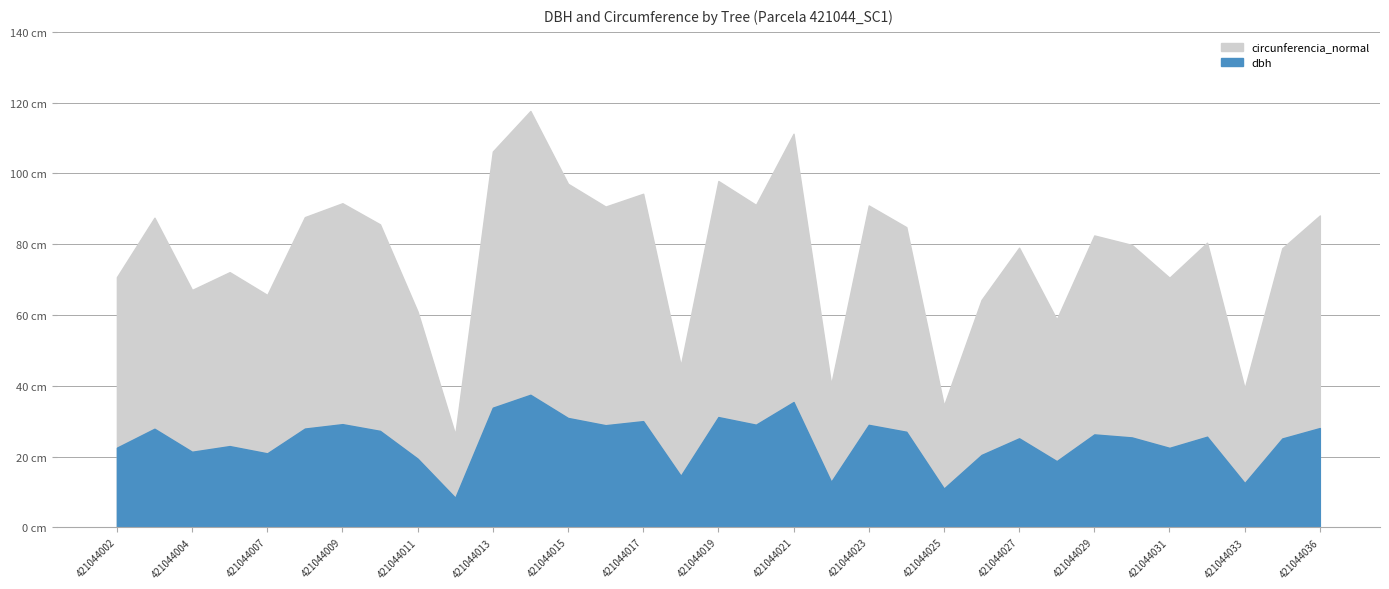

At which label does circunferencia_normal reach its minimum?

421044012